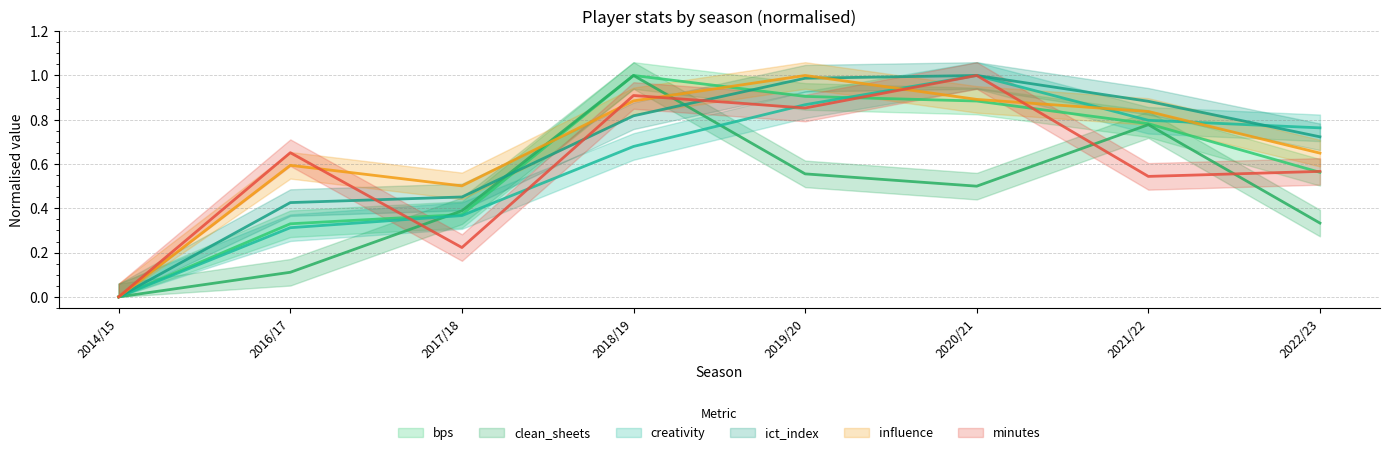

What is the difference between the maximum and second lowest values in the minutes series?

0.8